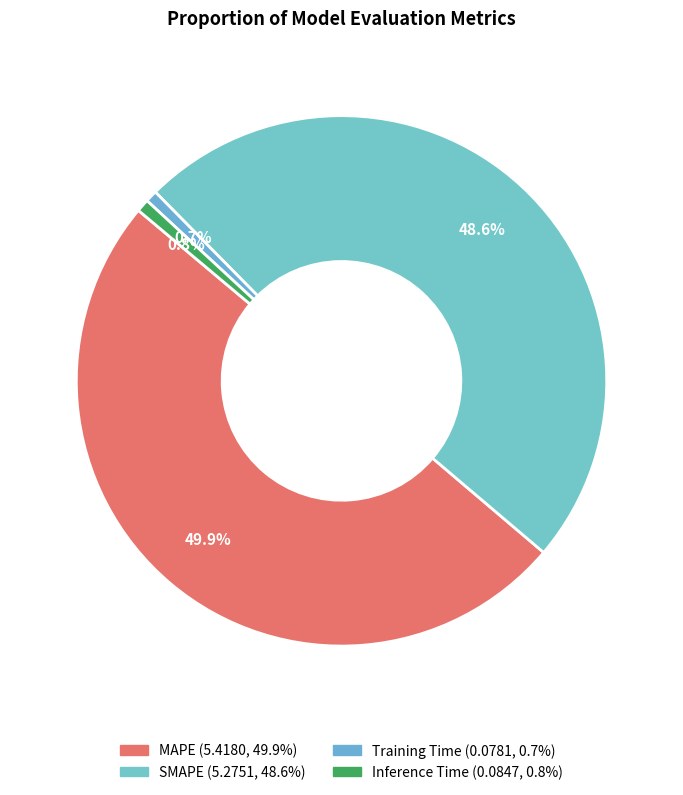

The MAPE slice represents 64% of the pie. True or false?

False